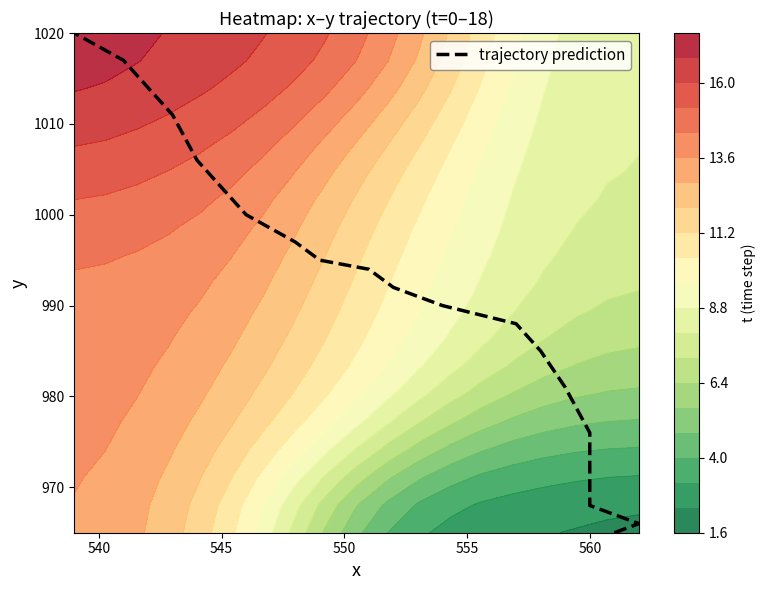

What is the sum of all values?

18794